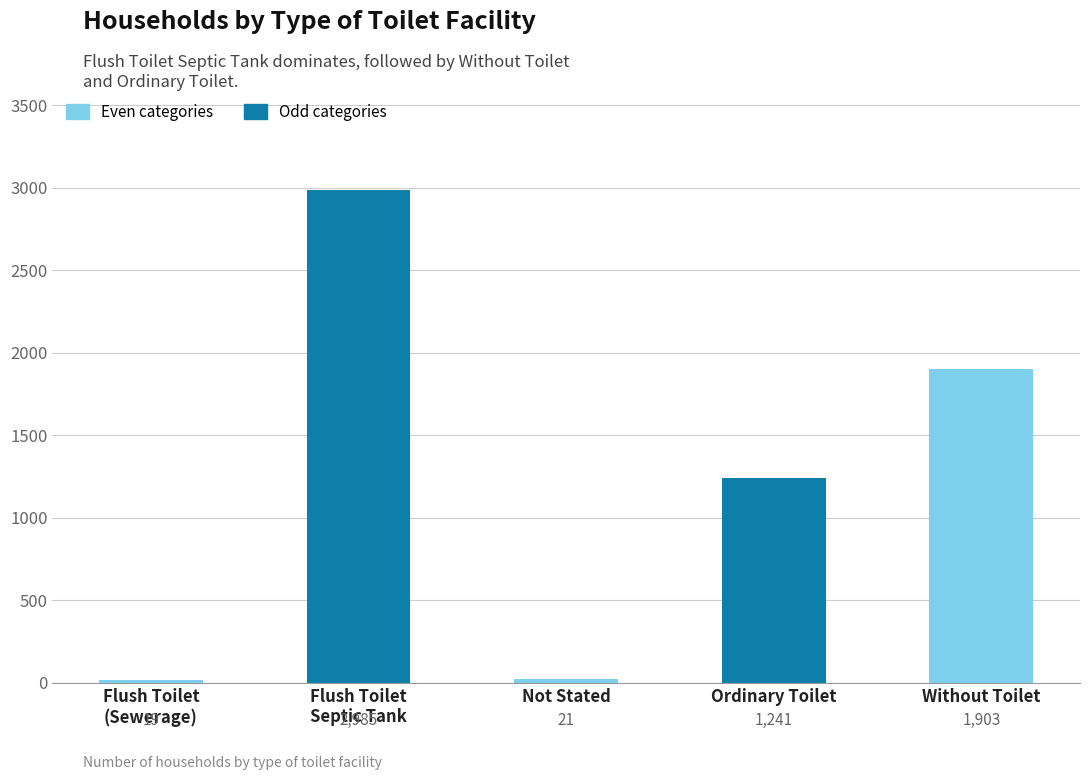

Where is the data nearest to the value 1502?

Ordinary Toilet